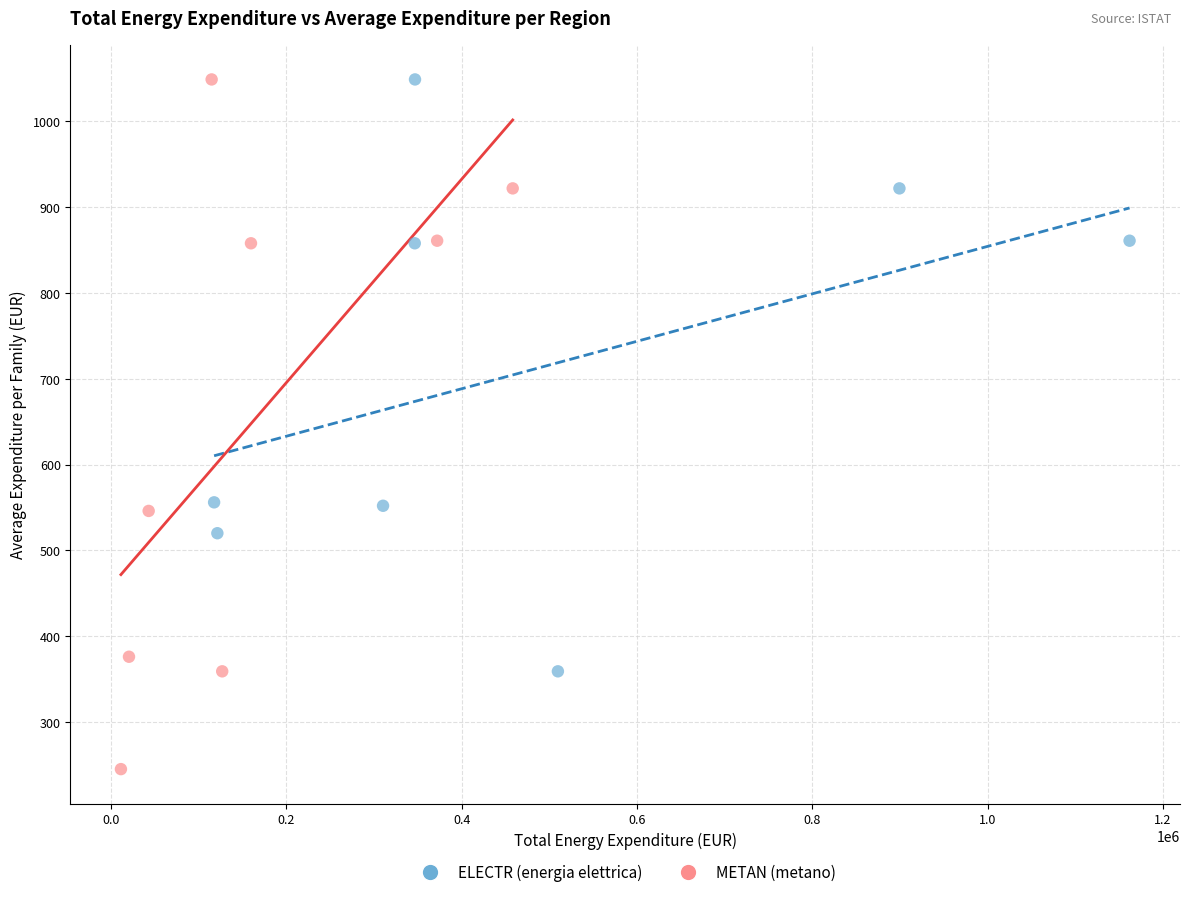

What are all the series names shown in the legend?

ELECTR (energia elettrica), METAN (metano)